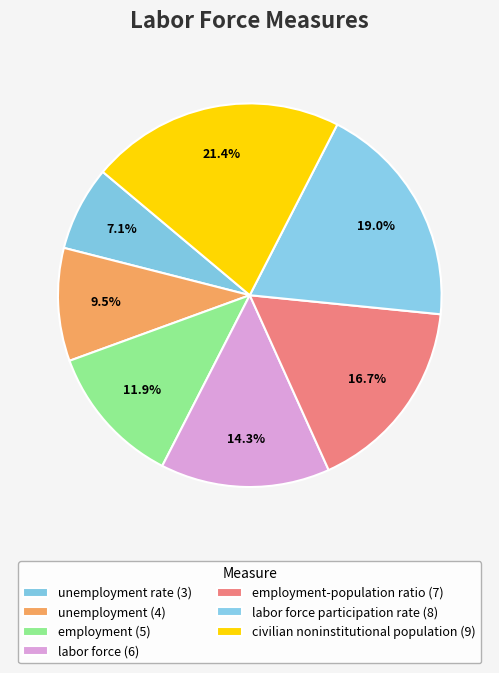

How many segments does this pie chart have?

7